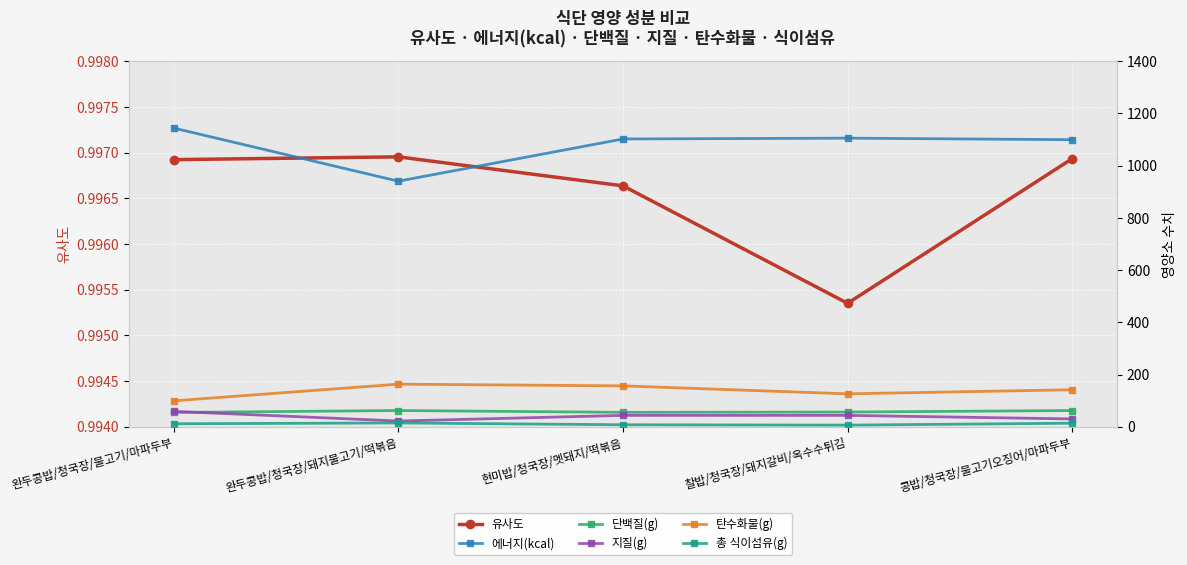

Between 완두콩밥/청국장/불고기/마파두부 and 현미밥/청국장/멧돼지/떡볶음, which series saw the biggest shift?

탄수화물(g)